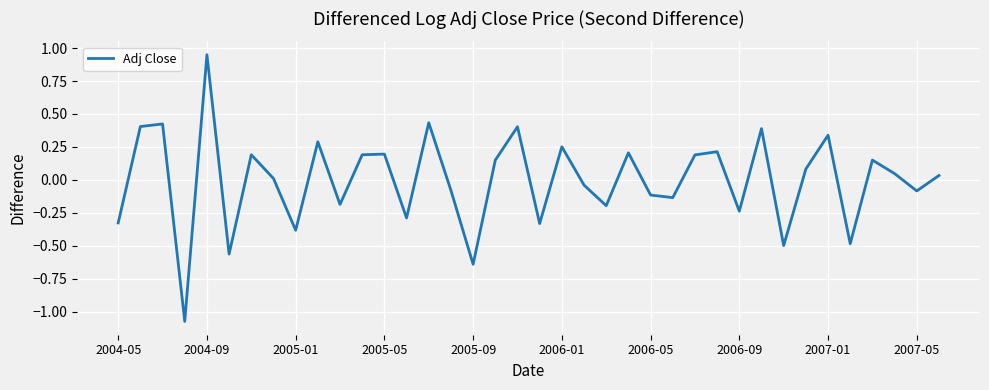

What is the difference between the maximum and minimum values?

2.0